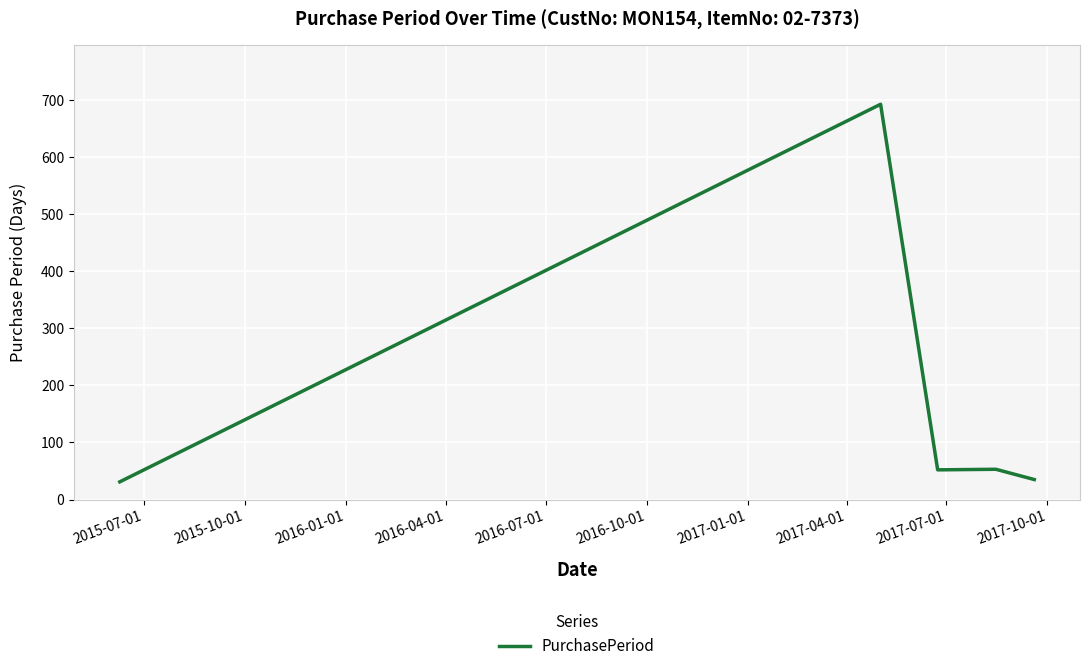

True or false: the data has more than 0 interior local peaks.

True